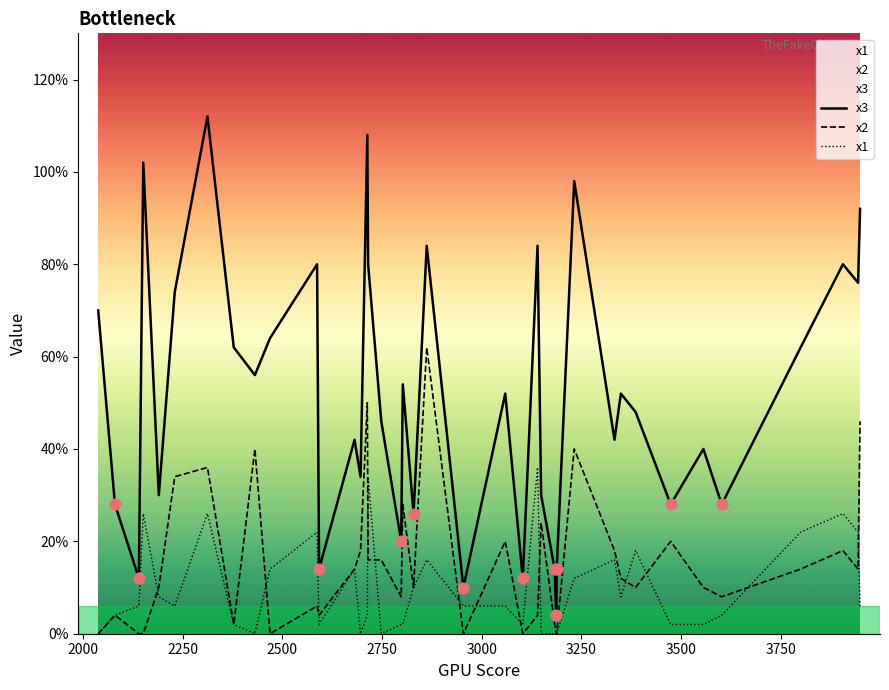

What are all the series names shown in the legend?

x3, x2, x1